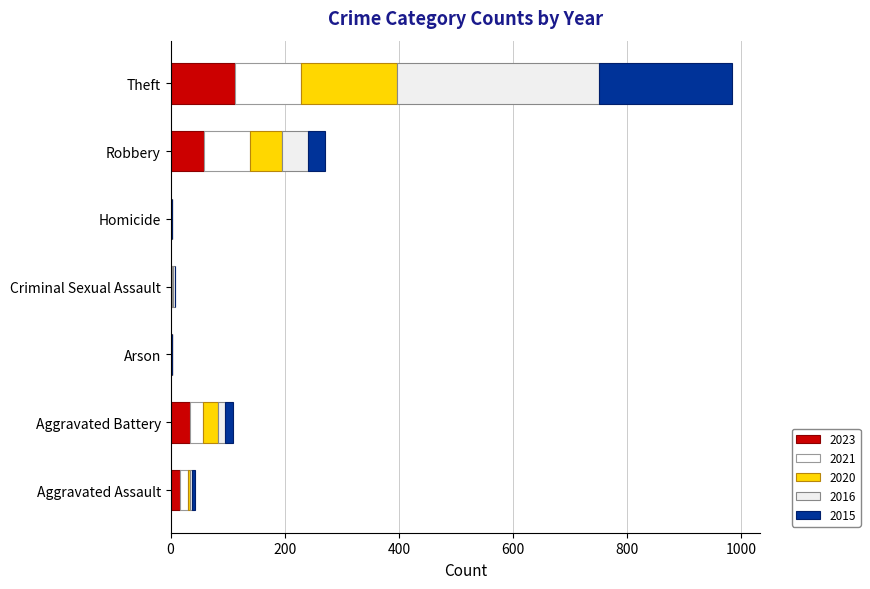

What position from the left is Criminal Sexual Assault?

4